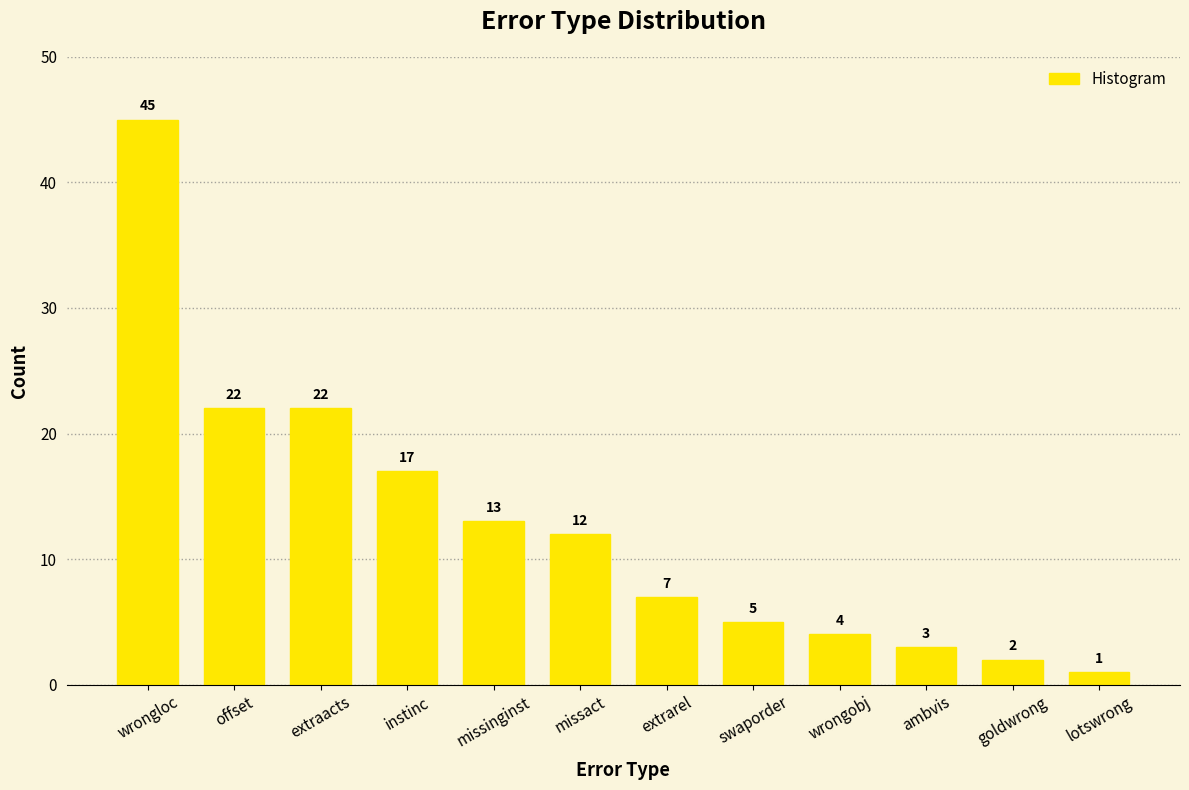

Is it true that the value at offset is 22?

True